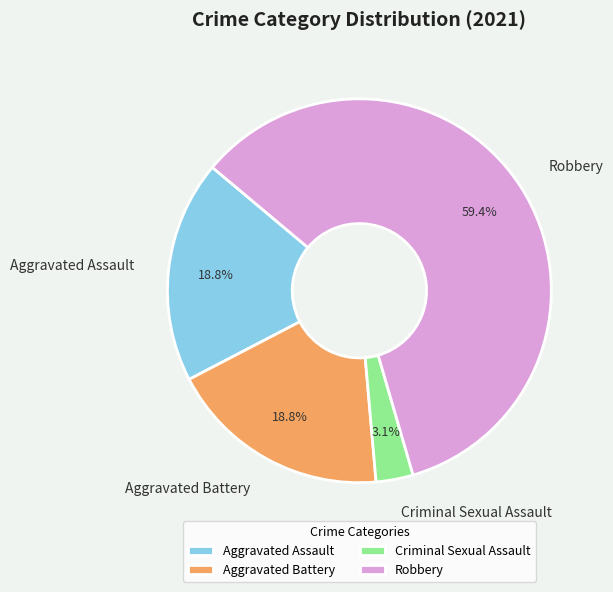

Is it true that Criminal Sexual Assault is 12% of the pie?

False